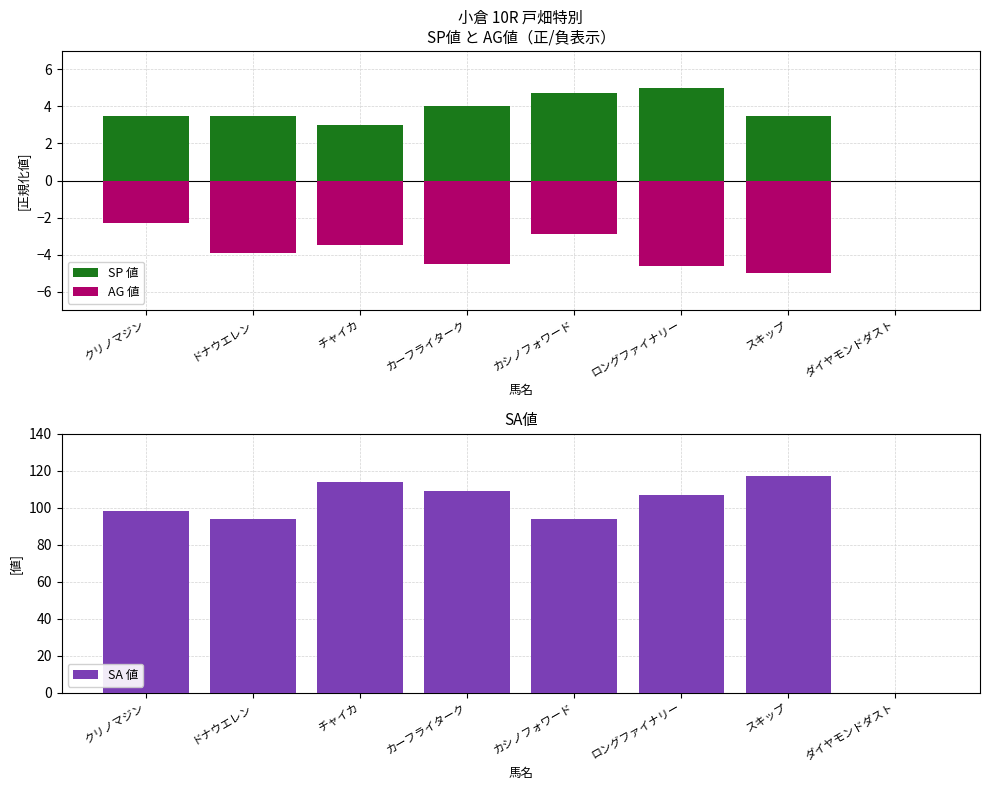

The value of SA 値 at ロングファイナリー is 107.0. True or false?

True